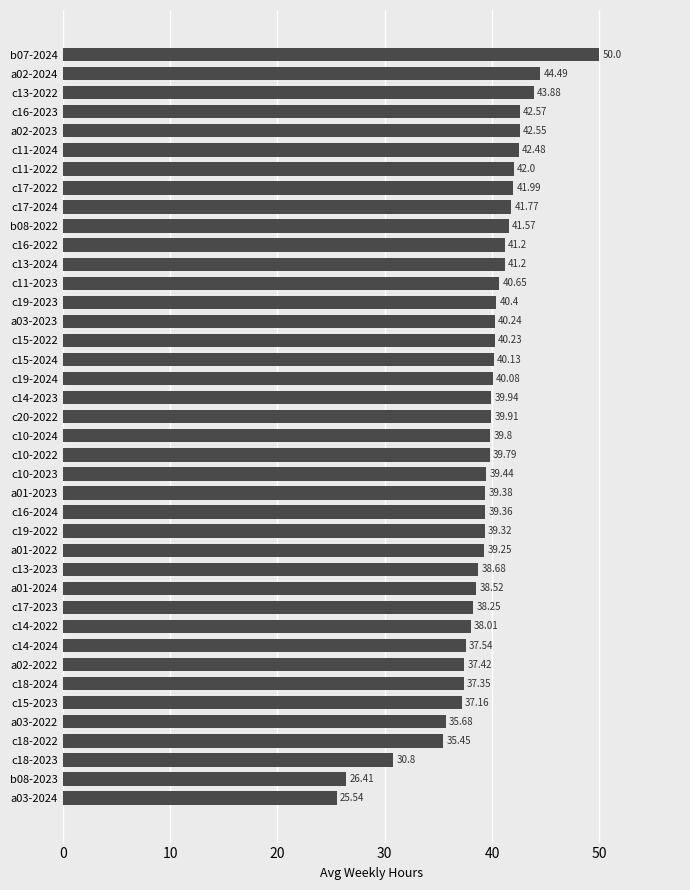

What is the sum of all values?

1570.4